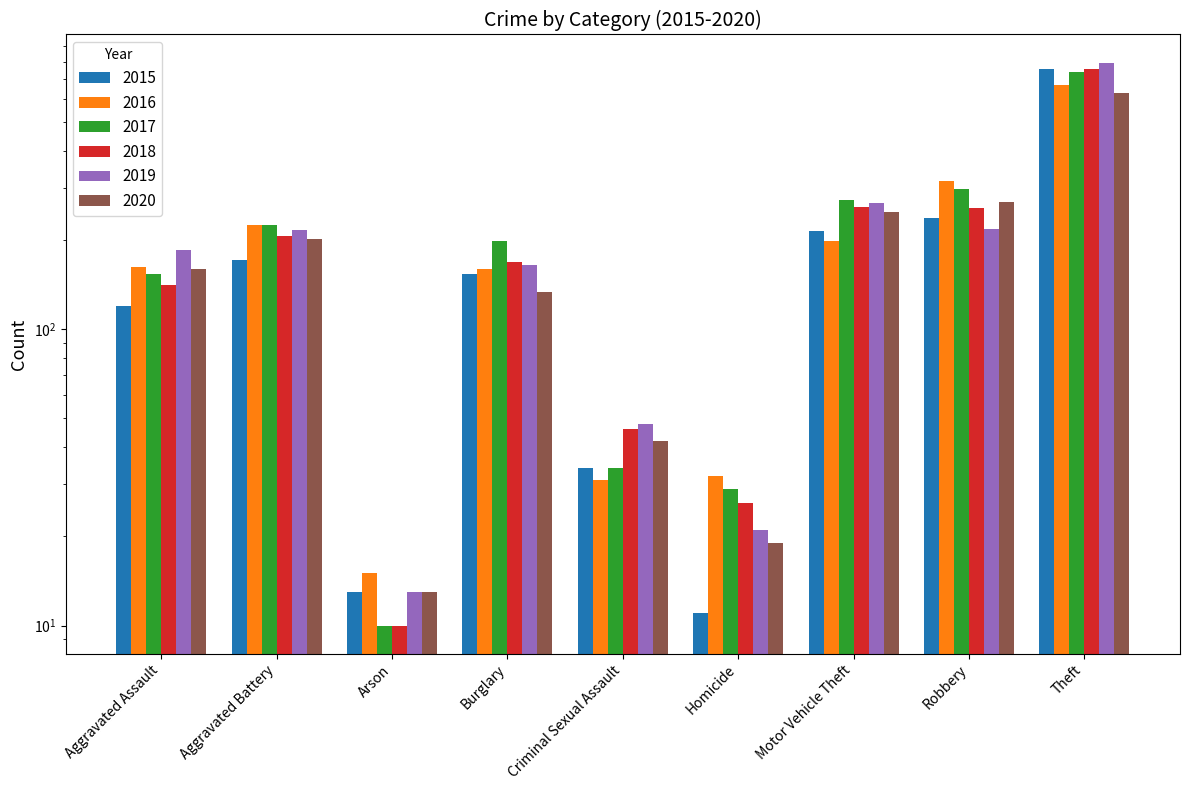

Are the bars grouped side by side (vs. stacked)?

Yes